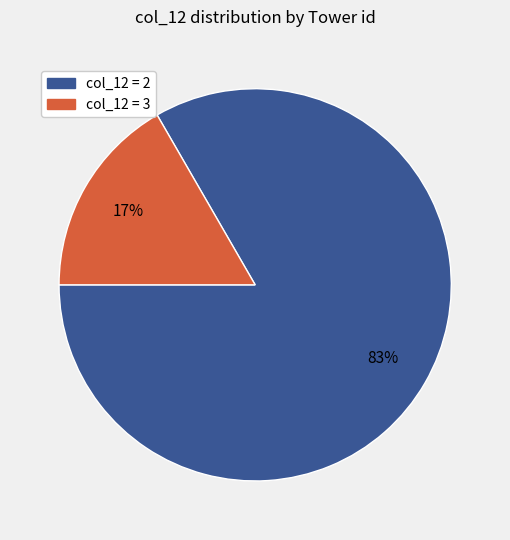

How many slices are in this pie chart?

2